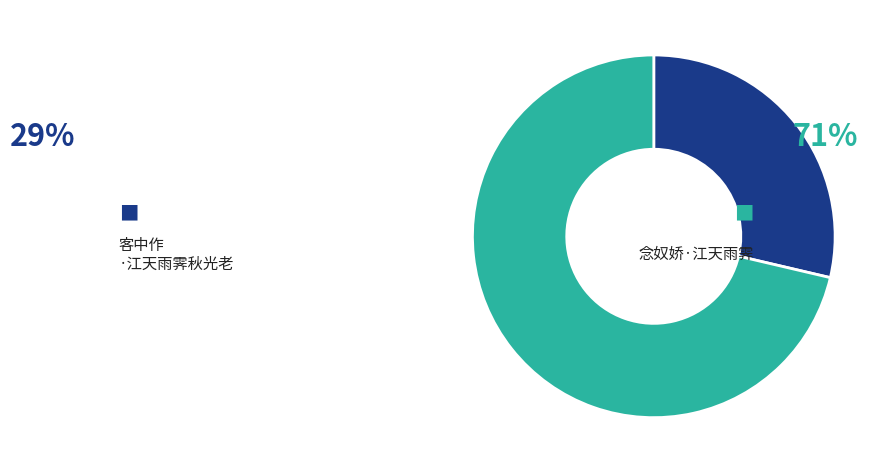

Does 客中作·江天雨霁秋光老 account for over 50% of the chart?

No